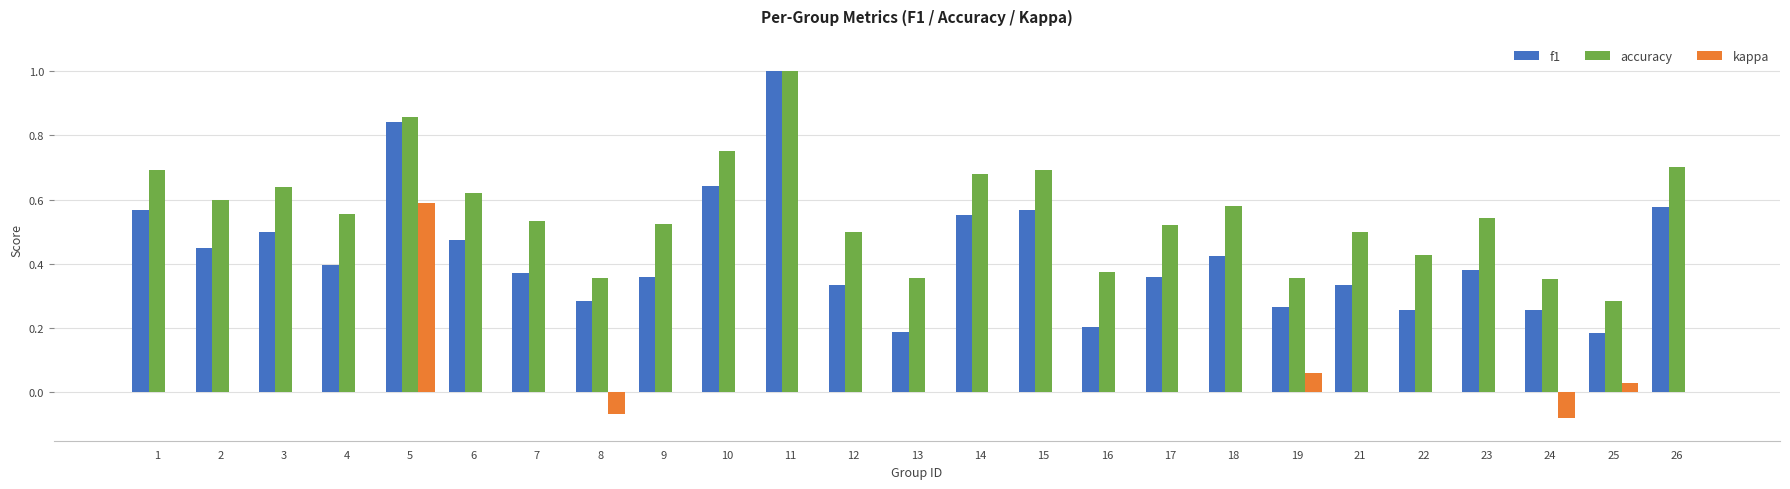

Count the f1 values in the range 0 to 1.

25